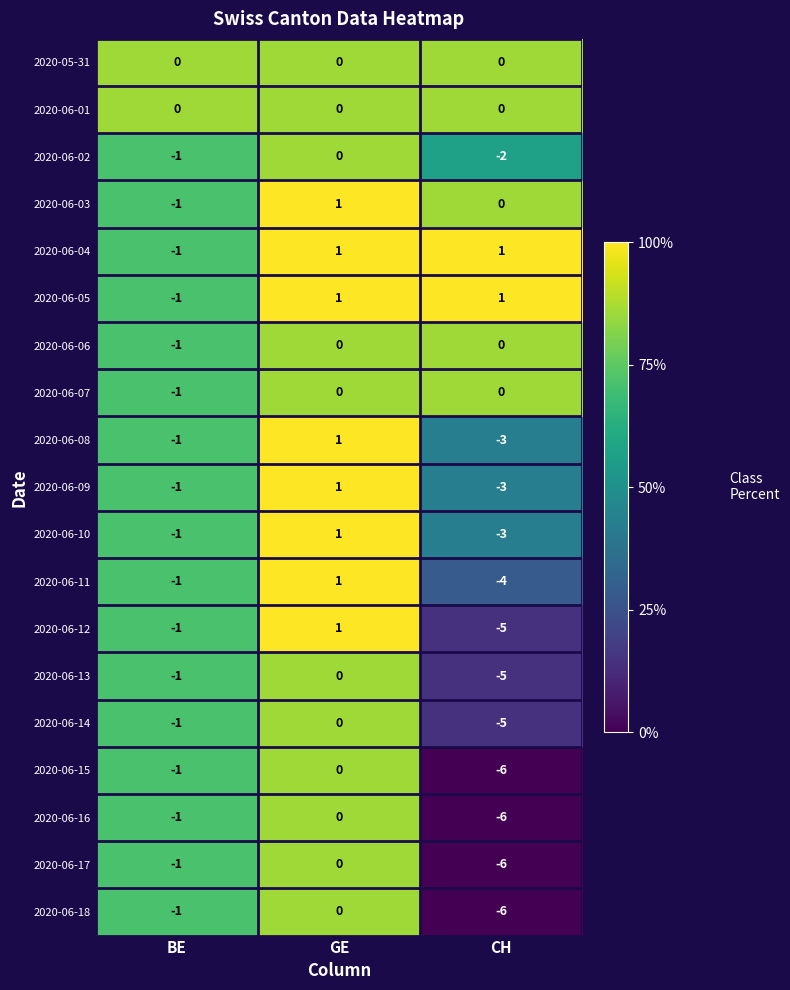

What is the sum of all 2020-06-09 values?

-3